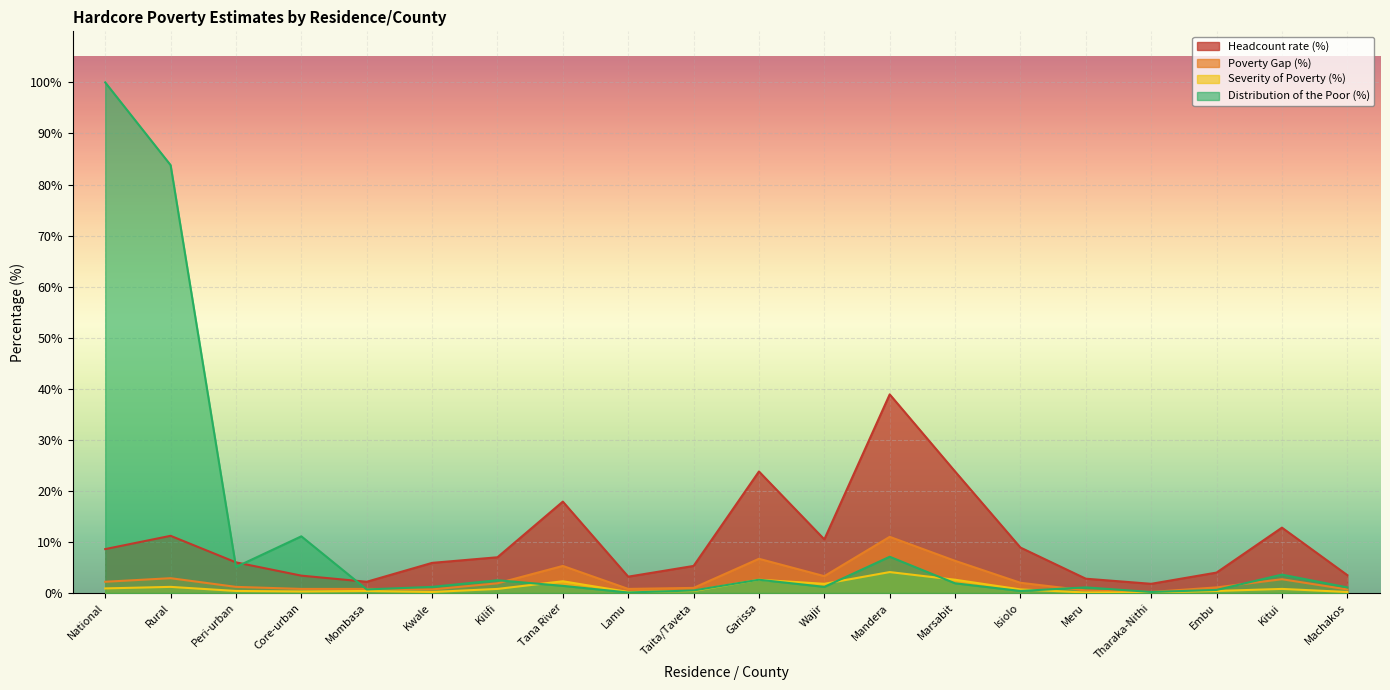

Reading right to left, extract all data points from this chart.

Headcount rate (%): Machakos=3.5	Kitui=12.8	Embu=4.0	Tharaka-Nithi=1.8	Meru=2.8	Isiolo=8.9	Marsabit=23.8	Mandera=38.9	Wajir=10.5	Garissa=23.8	Taita/Taveta=5.3	Lamu=3.2	Tana River=17.9	Kilifi=7.0	Kwale=5.9	Mombasa=2.2	Core-urban=3.4	Peri-urban=6.0	Rural=11.2	National=8.6
Poverty Gap (%): Machakos=0.7	Kitui=2.7	Embu=1.1	Tharaka-Nithi=0.2	Meru=0.5	Isiolo=2.0	Marsabit=6.3	Mandera=11.0	Wajir=3.3	Garissa=6.7	Taita/Taveta=1.0	Lamu=0.8	Tana River=5.3	Kilifi=1.9	Kwale=0.7	Mombasa=0.8	Core-urban=0.8	Peri-urban=1.2	Rural=2.9	National=2.2
Severity of Poverty (%): Machakos=0.2	Kitui=0.8	Embu=0.4	Tharaka-Nithi=0.1	Meru=0.1	Isiolo=0.7	Marsabit=2.6	Mandera=4.1	Wajir=1.8	Garissa=2.6	Taita/Taveta=0.4	Lamu=0.2	Tana River=2.3	Kilifi=0.8	Kwale=0.2	Mombasa=0.4	Core-urban=0.3	Peri-urban=0.4	Rural=1.2	National=0.9
Distribution of the Poor (%): Machakos=1.1	Kitui=3.6	Embu=0.6	Tharaka-Nithi=0.2	Meru=1.1	Isiolo=0.4	Marsabit=1.9	Mandera=7.1	Wajir=1.2	Garissa=2.6	Taita/Taveta=0.5	Lamu=0.1	Tana River=1.4	Kilifi=2.5	Kwale=1.2	Mombasa=0.7	Core-urban=11.1	Peri-urban=5.1	Rural=83.8	National=100.0